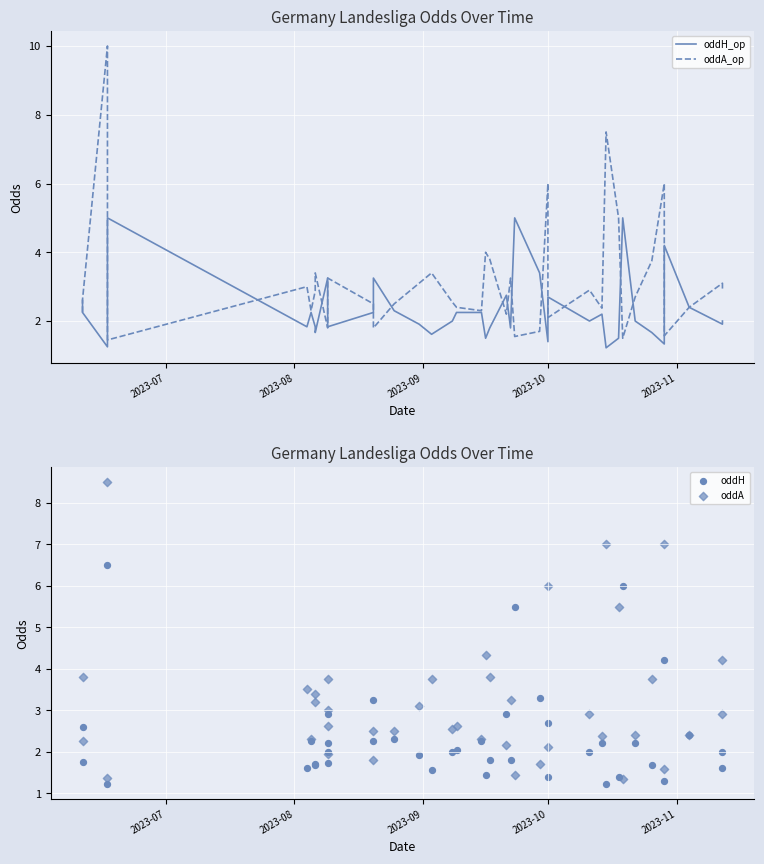

What are all the series names shown in the legend?

oddH_op, oddA_op, oddH, oddA